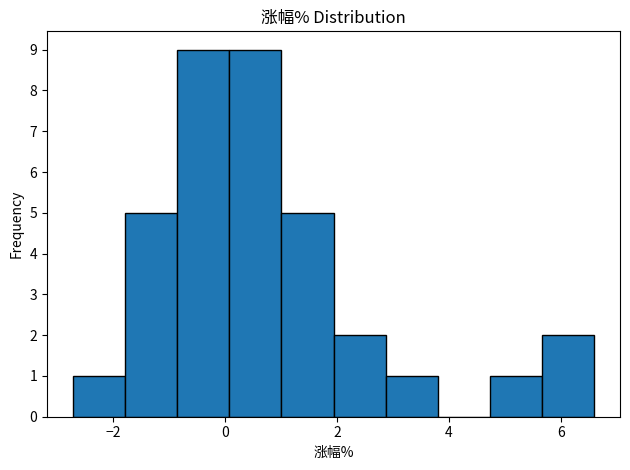

Reading left to right, transcribe this chart: for each bar, give the range it covers on the x-axis and its height. Neither the bar edges nor the heights are printed on the chart, so give them approximately, as read against the axes.

-2.8 to -1.8: 1
-1.8 to -0.8: 5
-0.8 to 0.0: 9
0.0 to 1.0: 9
1.0 to 2.0: 5
2.0 to 2.8: 2
2.8 to 3.8: 1
3.8 to 4.8: 0
4.8 to 5.6: 1
5.6 to 6.6: 2